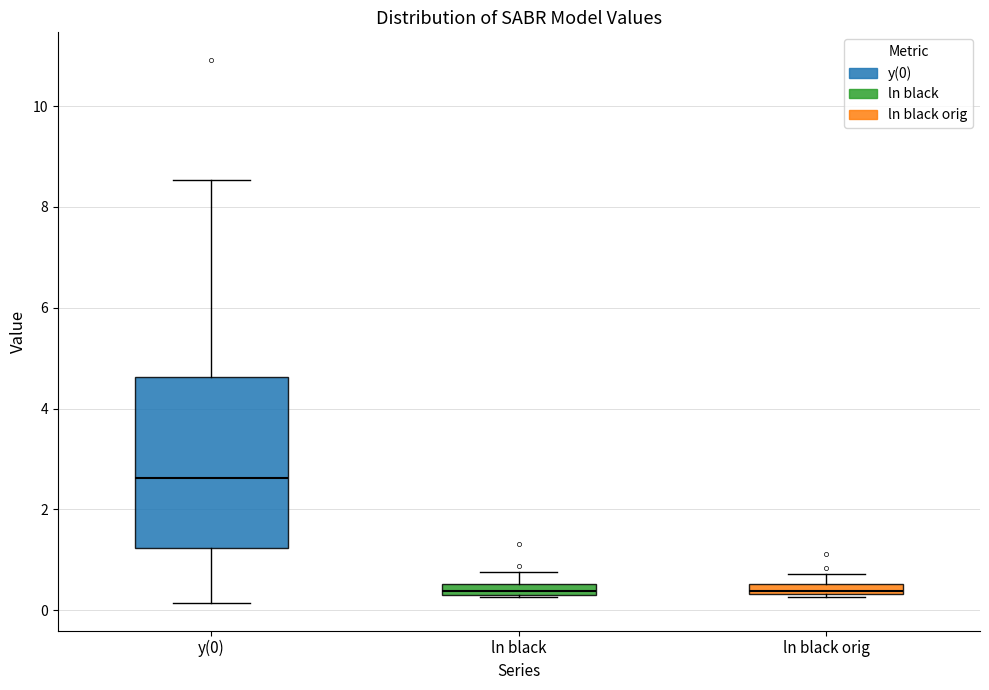

Where does the upper whisker of the box for y(0) end on the y-axis? The values are not printed on the chart, so give them approximately, as read against the axis.

8.6